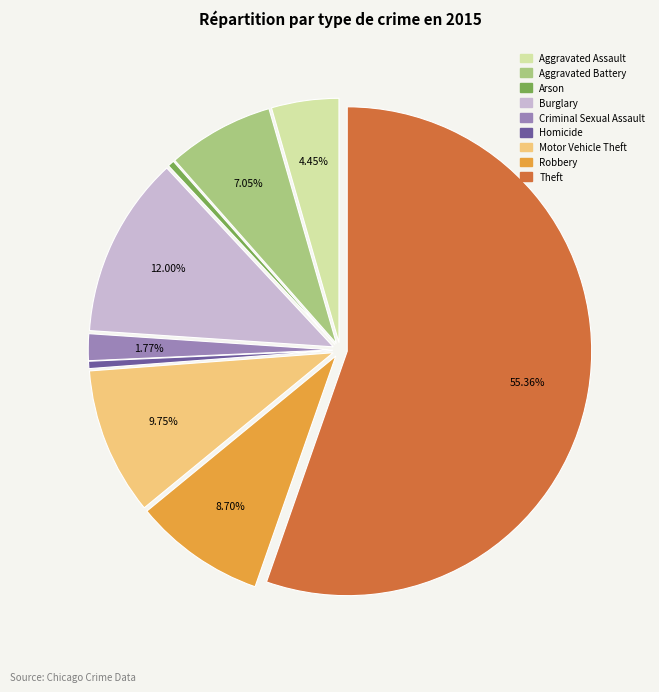

Is it true that Robbery is 20% of the pie?

False